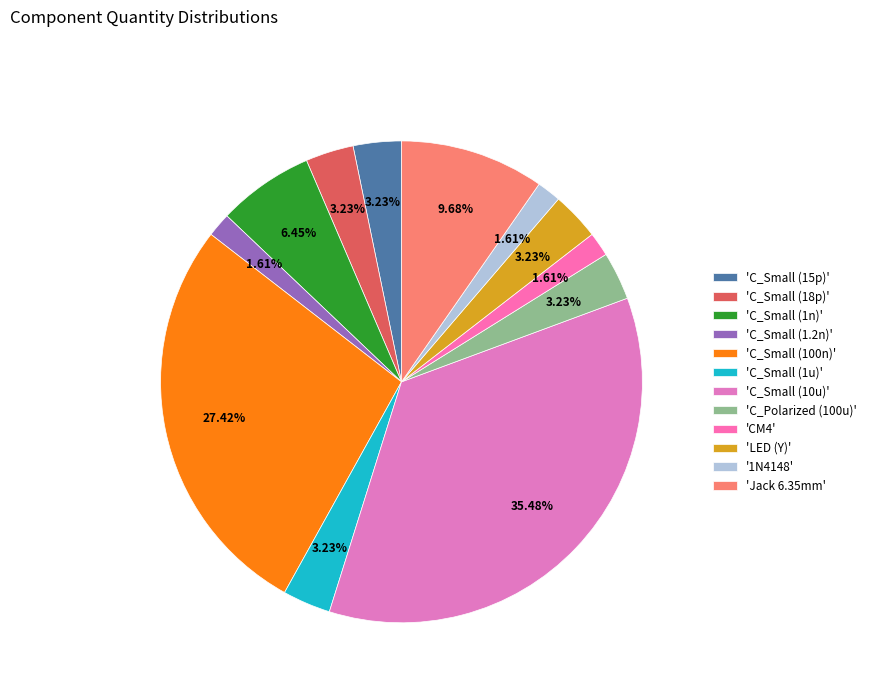

Is there a majority slice in this chart?

No